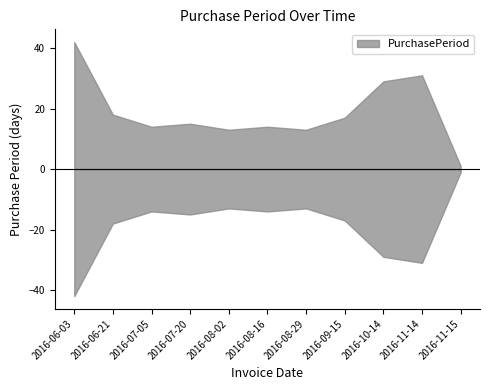

Rank the categories by value from highest to lowest.

2016-06-03, 2016-11-14, 2016-10-14, 2016-06-21, 2016-09-15, 2016-07-20, 2016-07-05, 2016-08-16, 2016-08-02, 2016-08-29, 2016-11-15